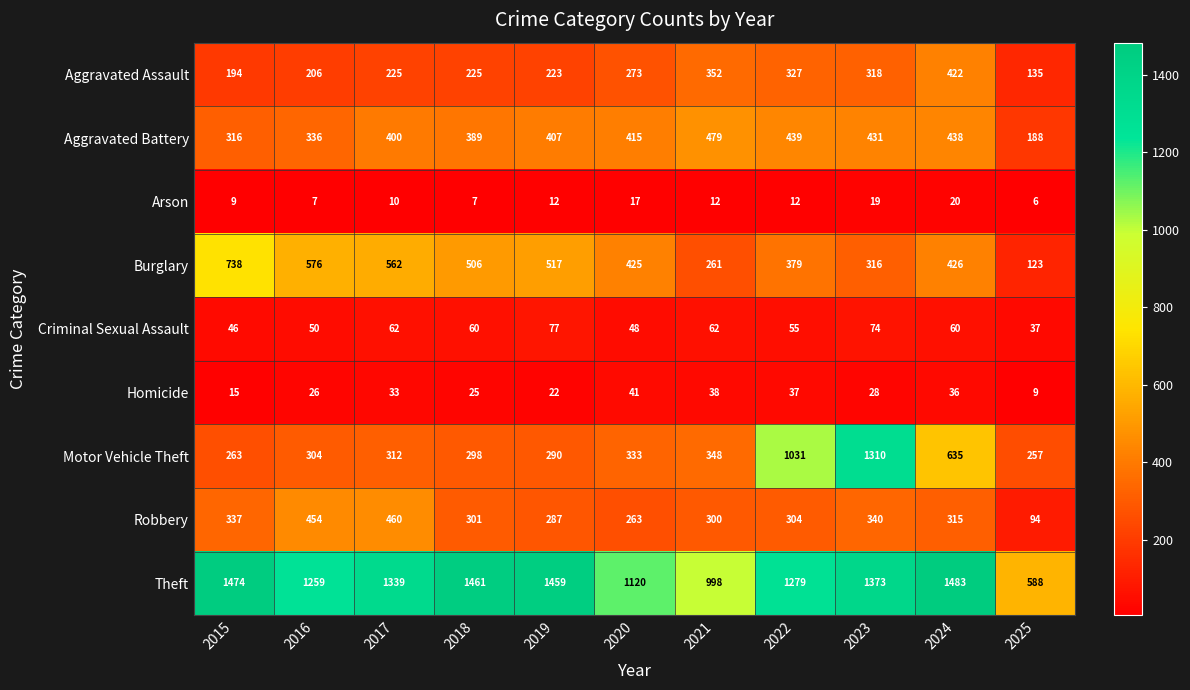

What is the greatest value displayed?

1483